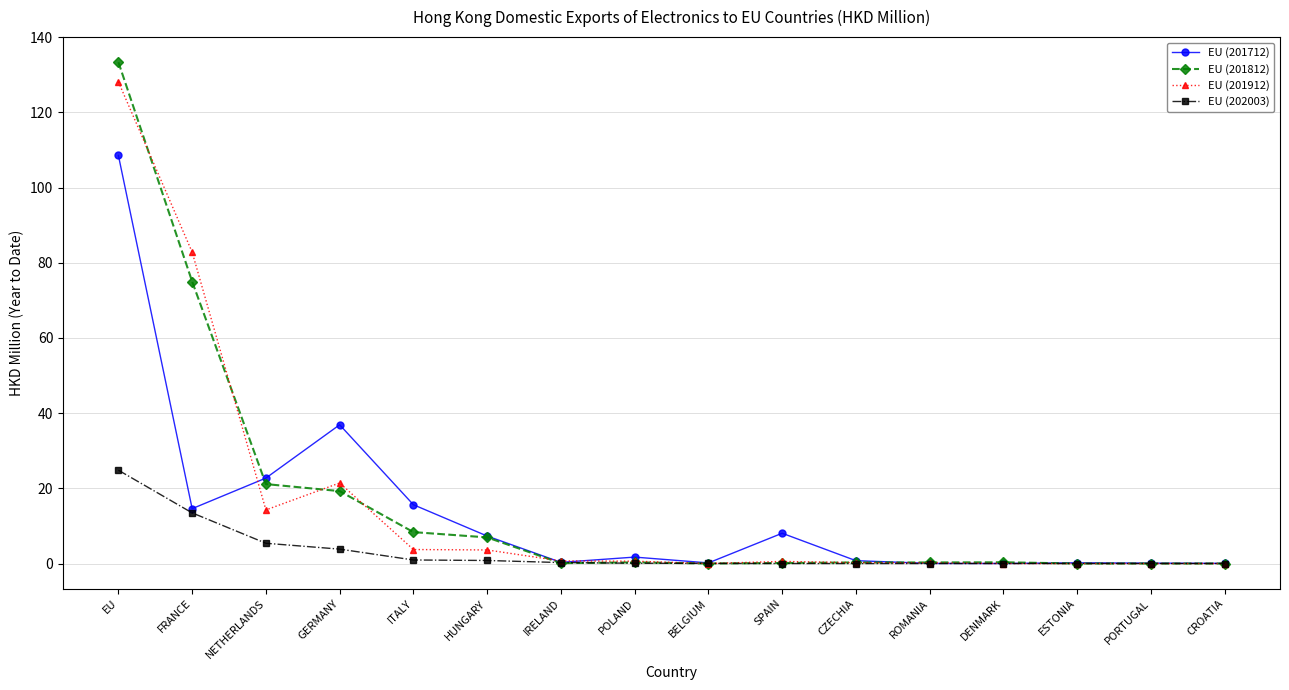

How many categories are shown in the chart?

16